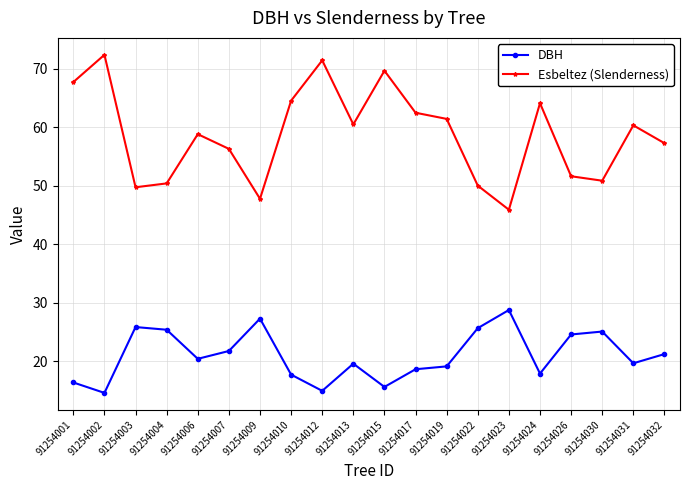

What are all the series names shown in the legend?

DBH, Esbeltez (Slenderness)